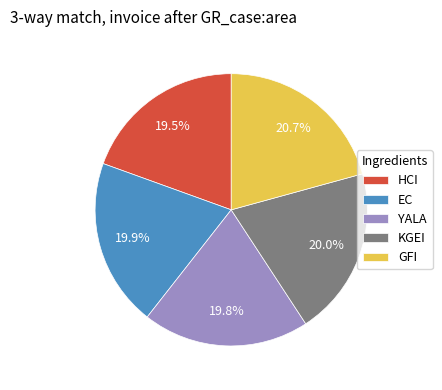

Count the number of slices in the pie.

5